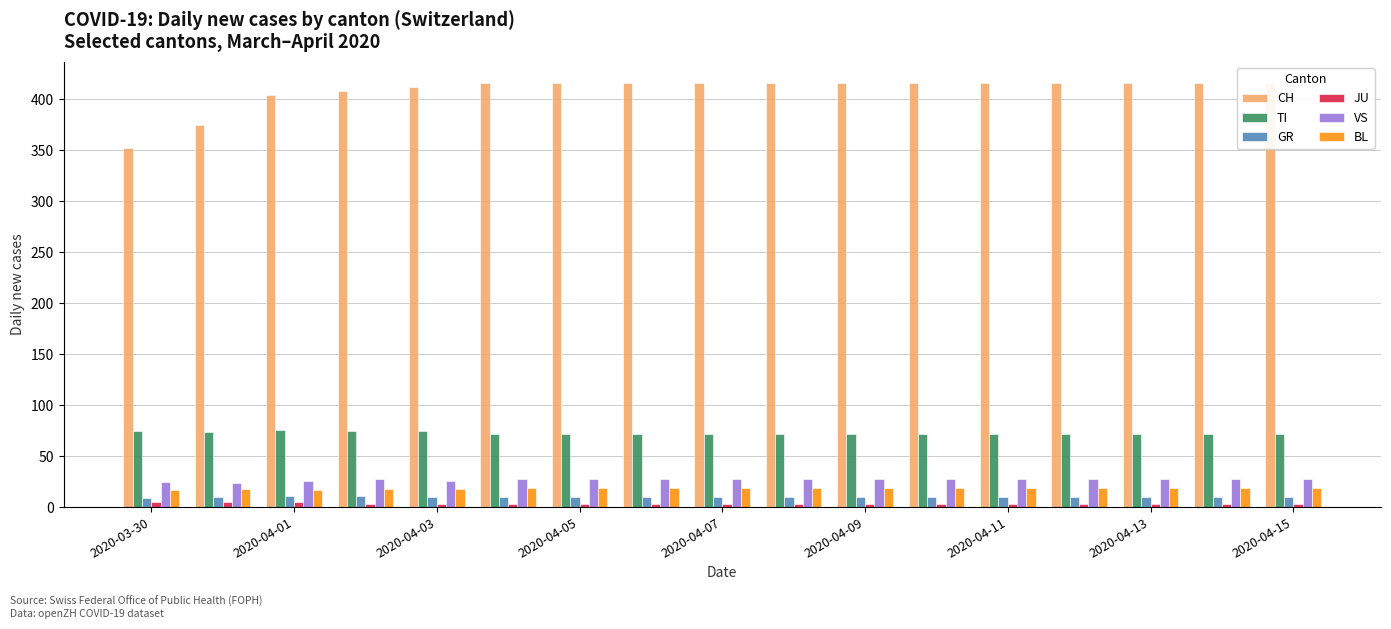

What is the difference between the highest and lowest values at 2020-04-11?

413